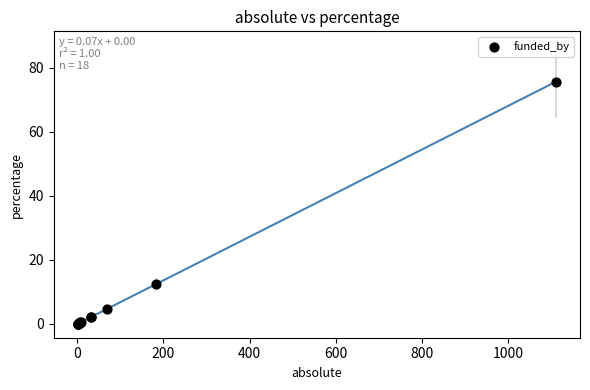

What Y value in the scatter plot is closest to 37?

12.4